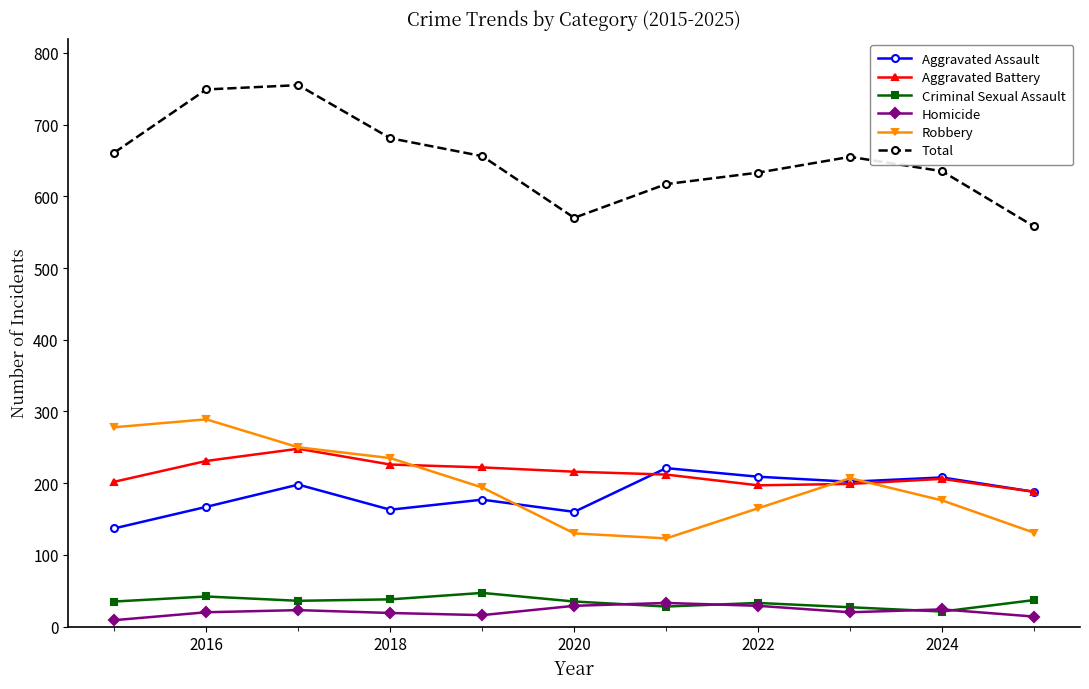

What is the lowest value of the Robbery series?

123